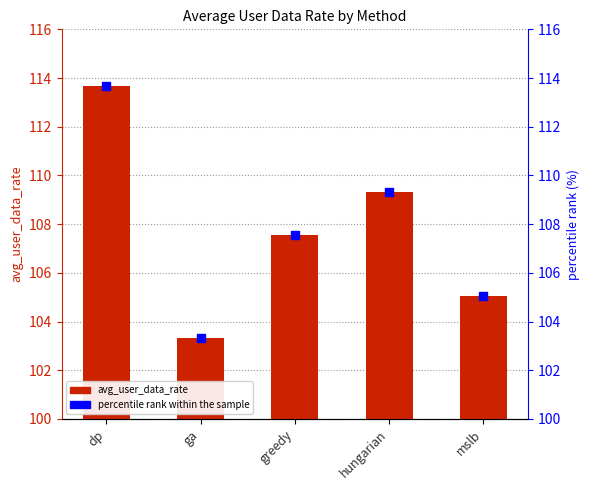

Which series has the largest total across all categories?

avg_user_data_rate